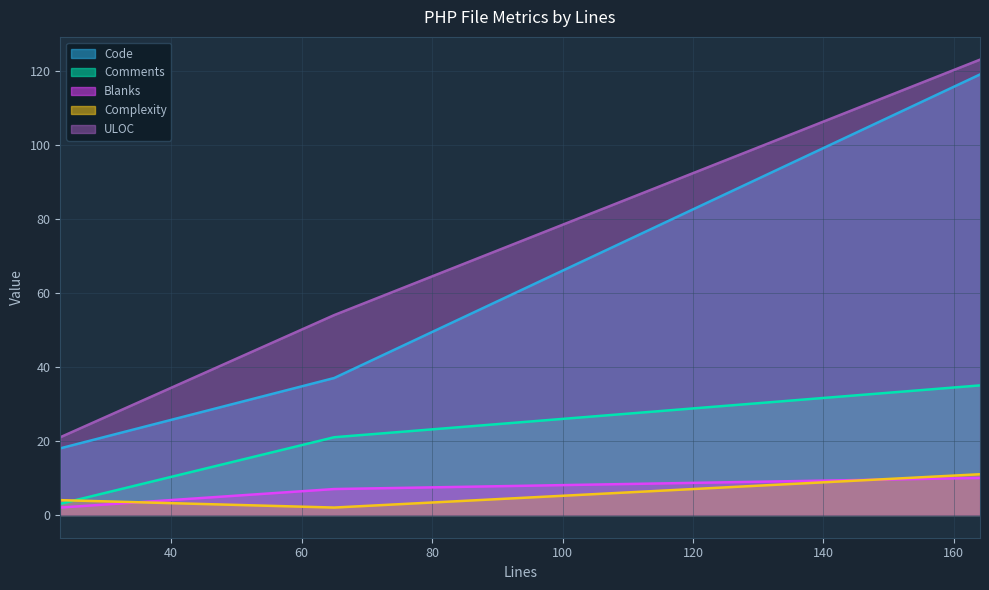

Is it true that Code equals 18 at 23?

True